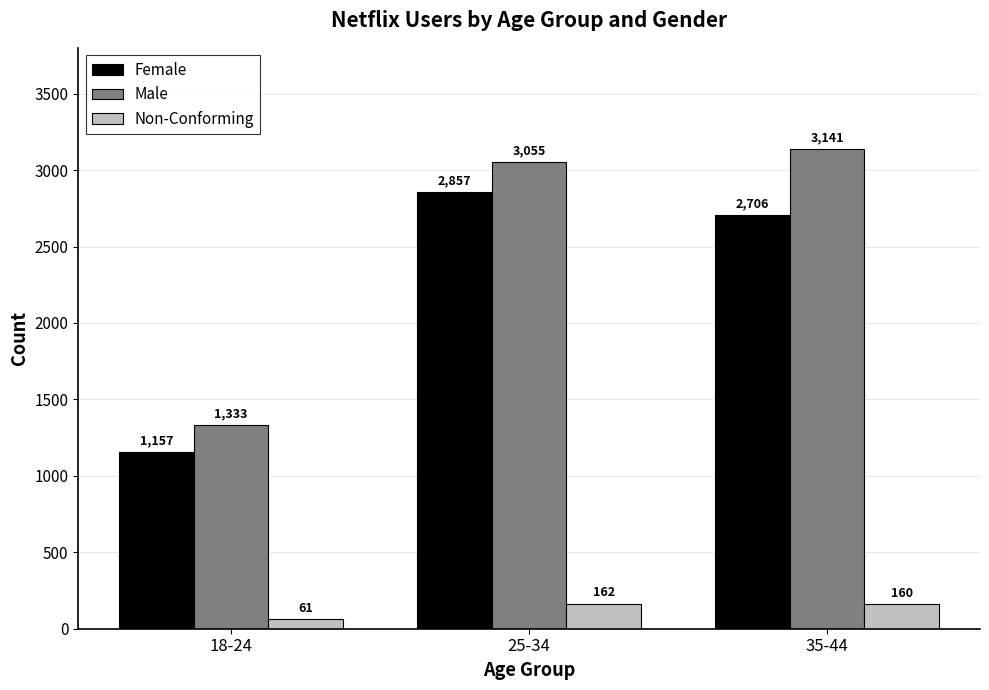

List the series in order of their peak value, lowest first.

Non-Conforming, Female, Male